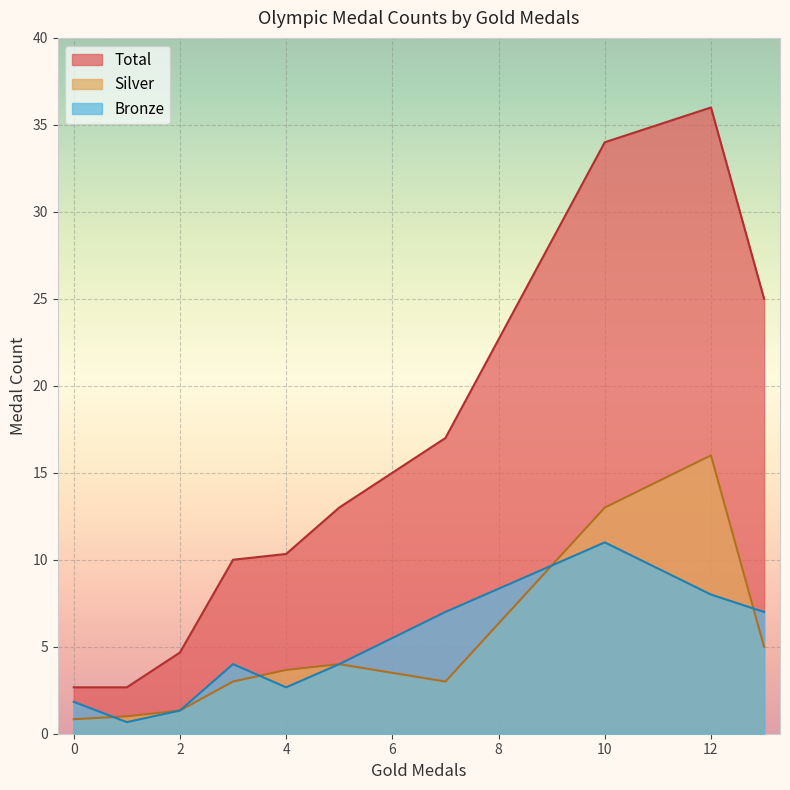

At which label does Total reach its peak?

12